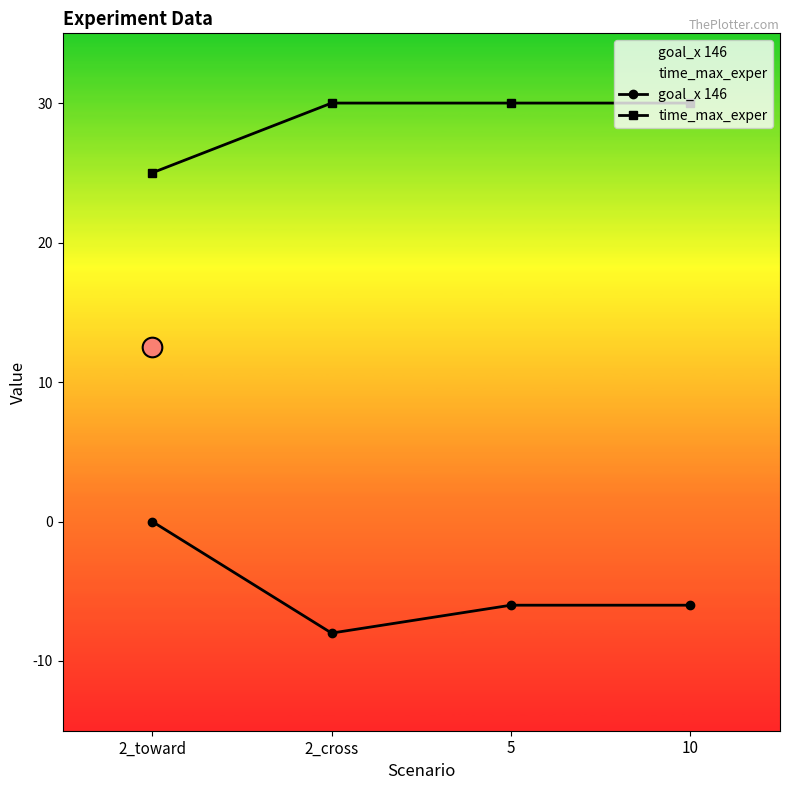

At which category is the sum across all series the highest?

2_toward